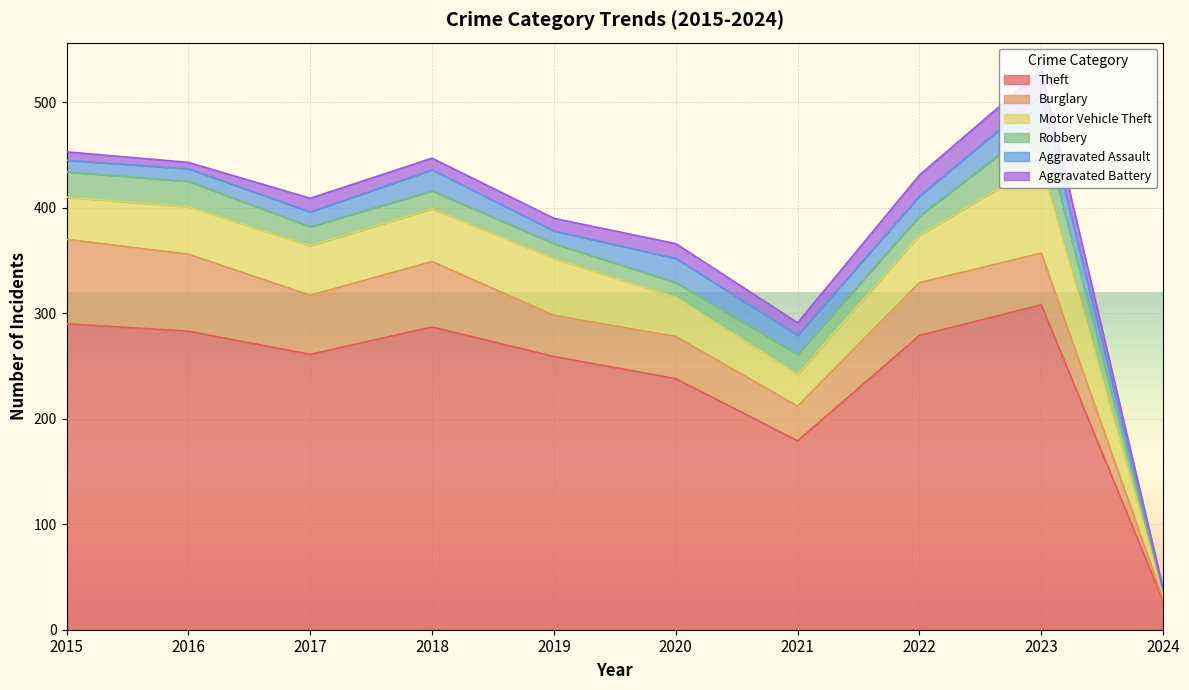

The Robbery series shows 14 at 2019. True or false?

True